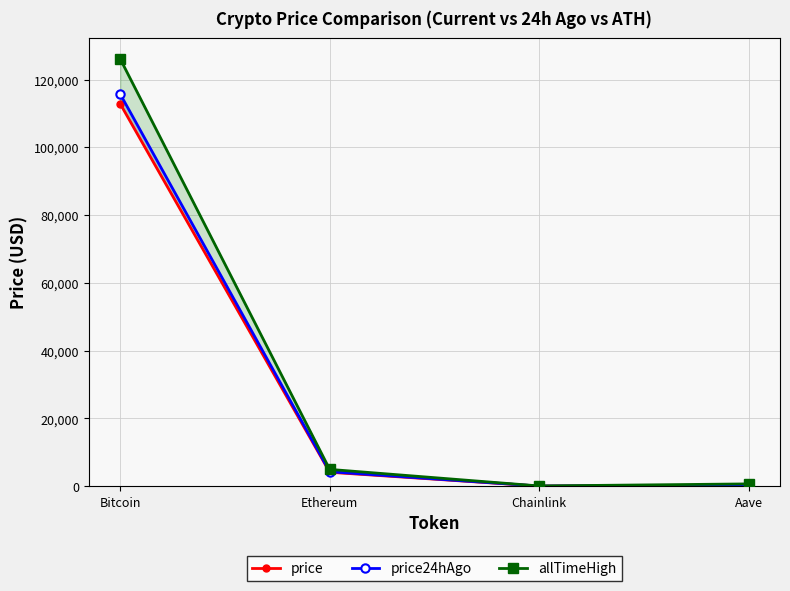

Which series has the largest total across all categories?

allTimeHigh